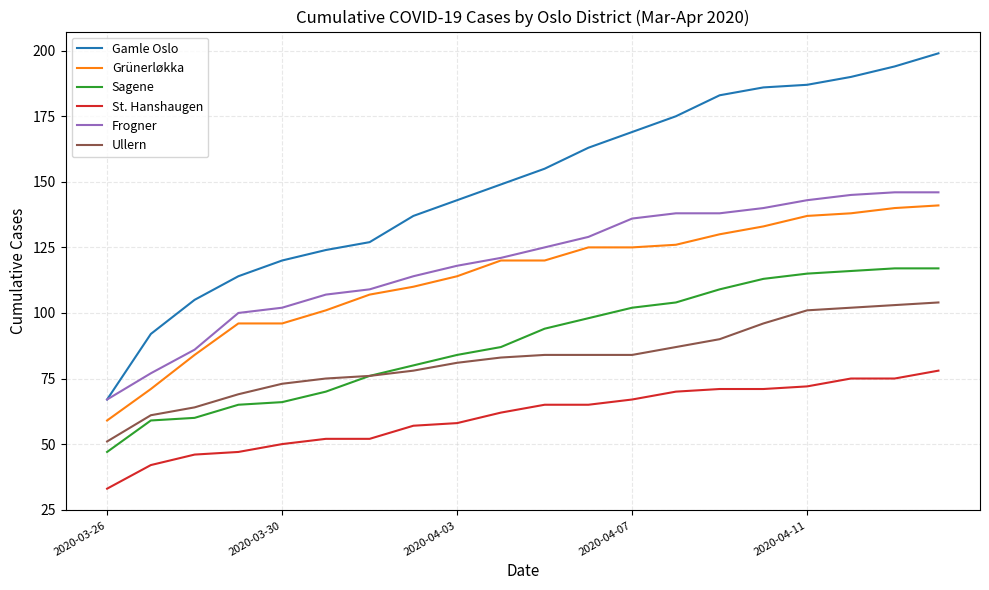

How many series are shown in this chart?

6